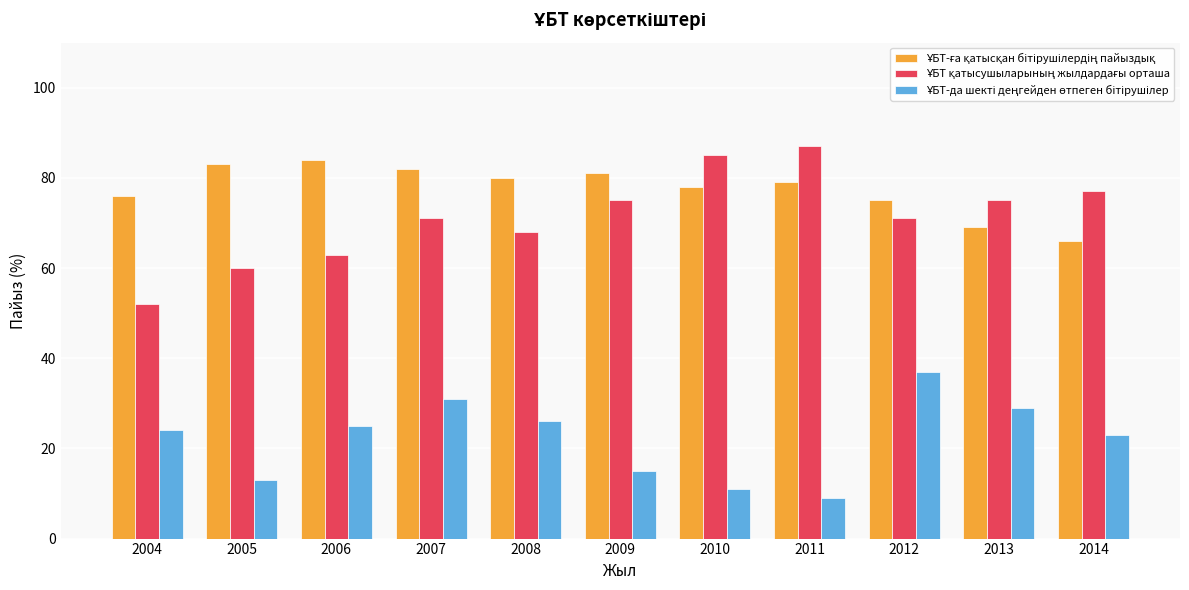

What is the total value across all series at 2012?

183